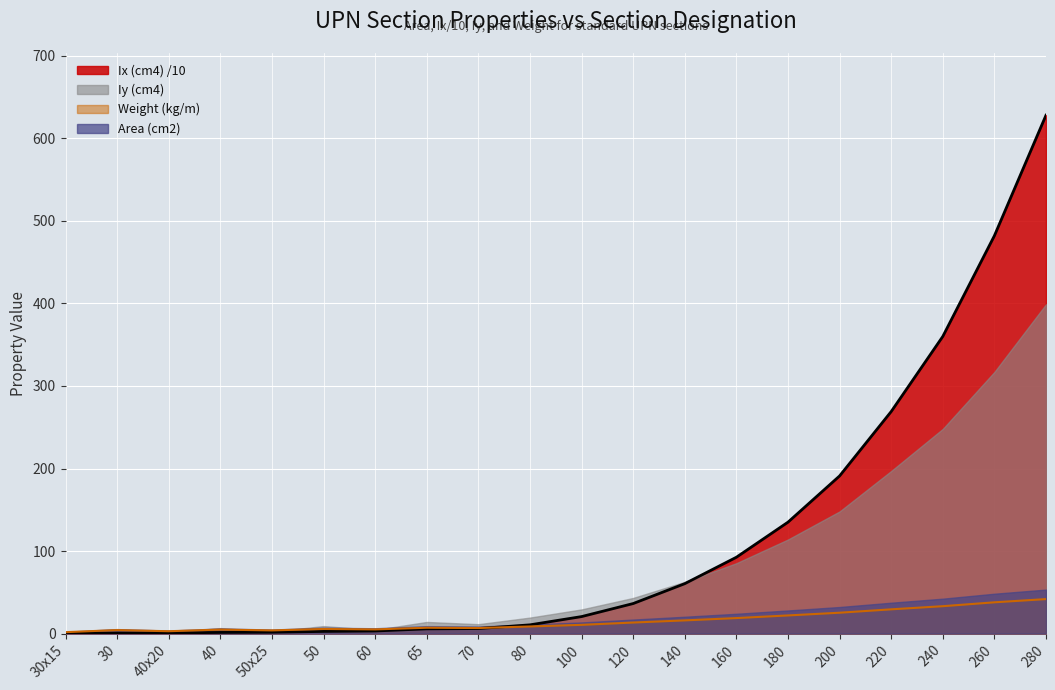

What position from the left is 220?

17